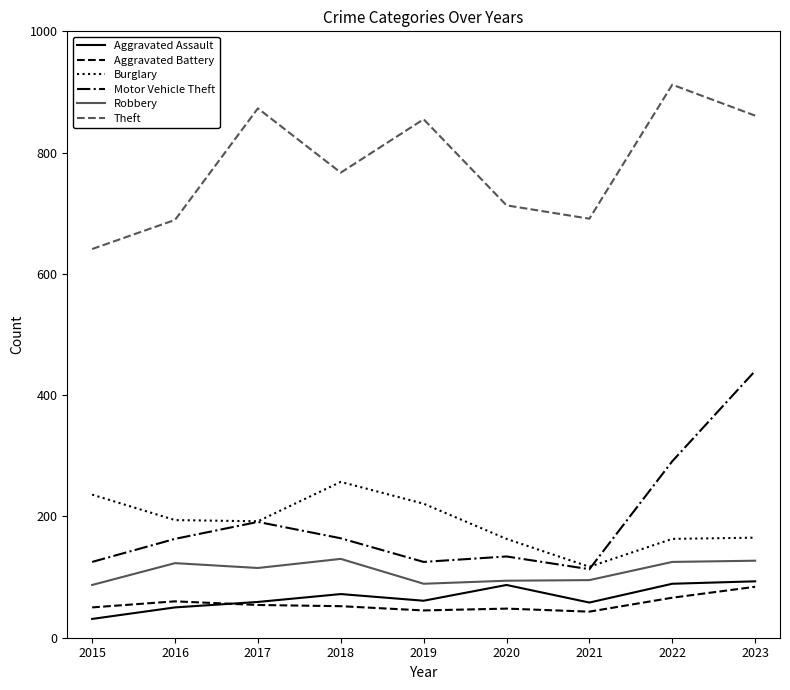

True or false: Motor Vehicle Theft has a value of 43 at 2019.

False